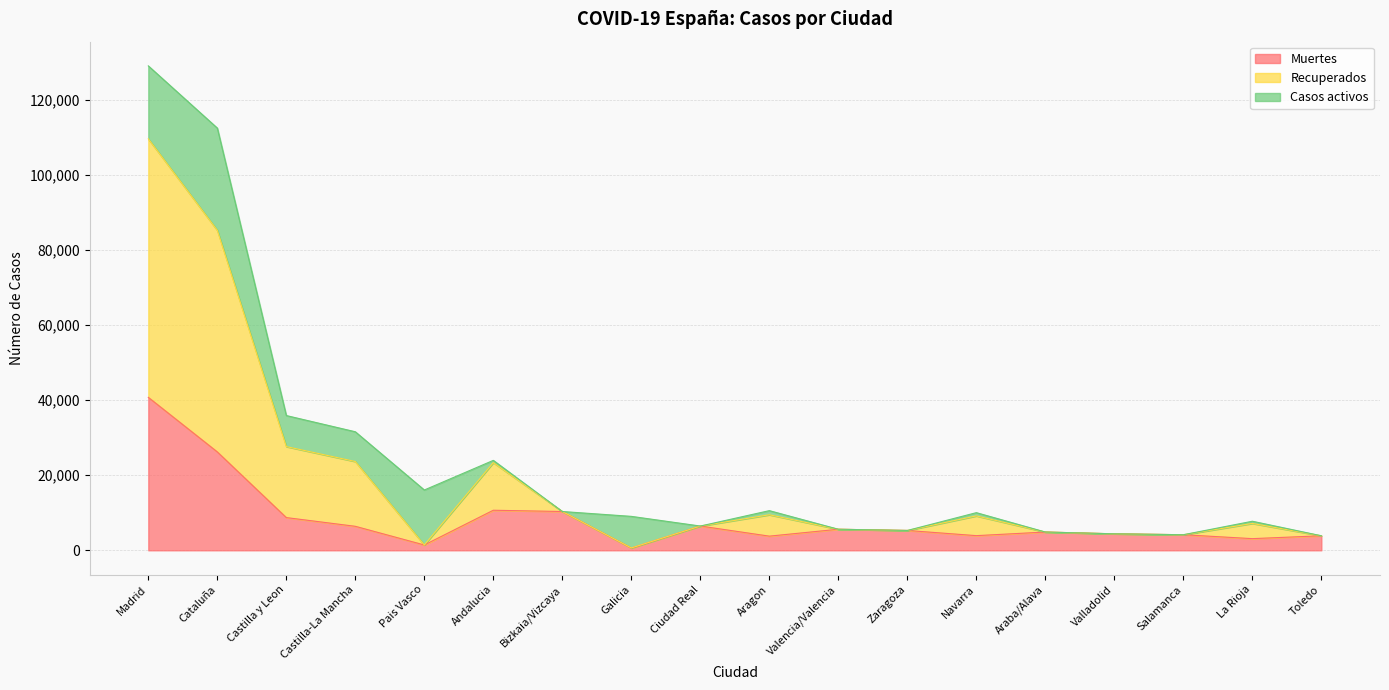

What is the lowest value of the Recuperados series?

632